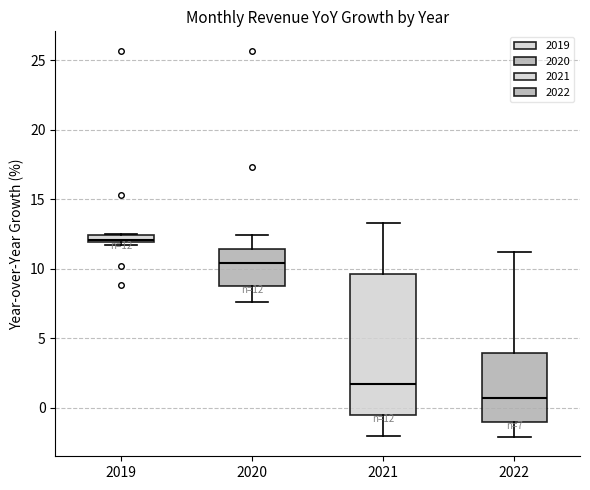

Which box's median line is the lowest?

2022